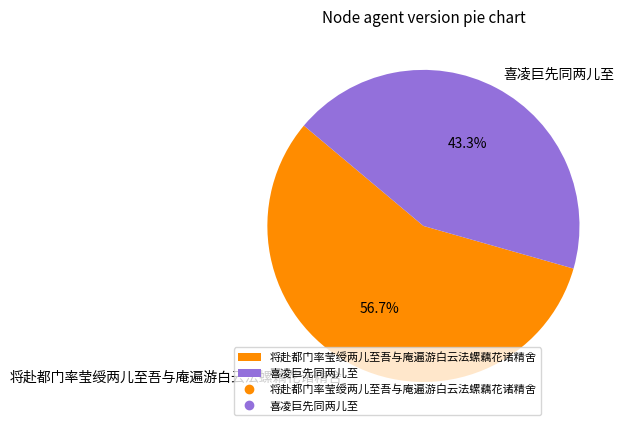

The 喜凌巨先同两儿至 slice represents 54% of the pie. True or false?

False